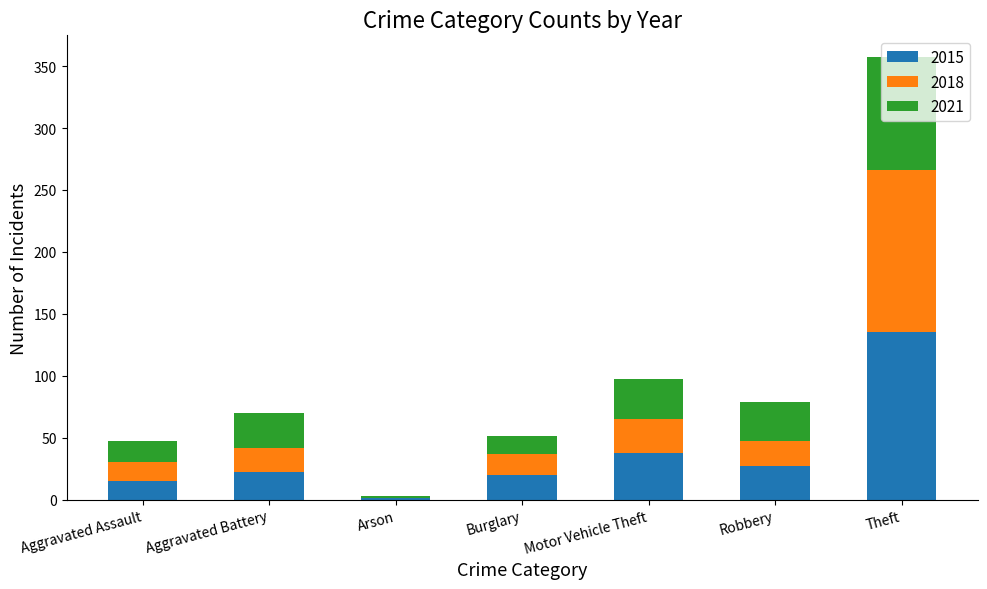

The 2015 series shows 41 at Theft. True or false?

False